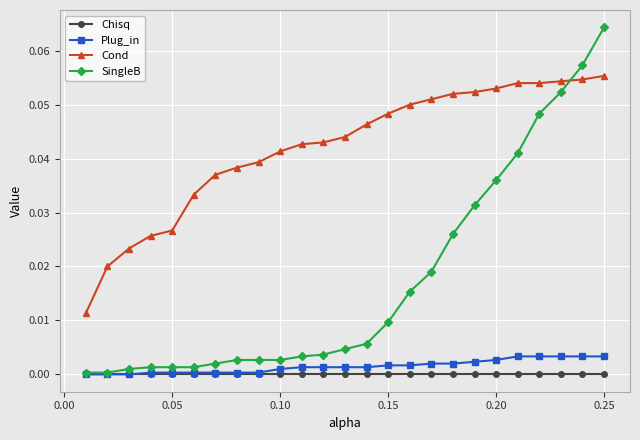

At how many categories does at least one series exceed 0?

25